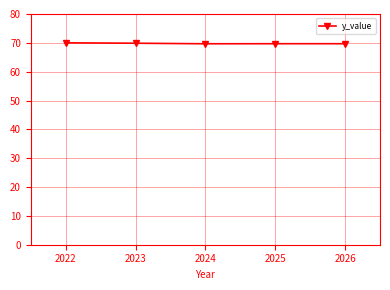

What is the sum of all values?

348.9